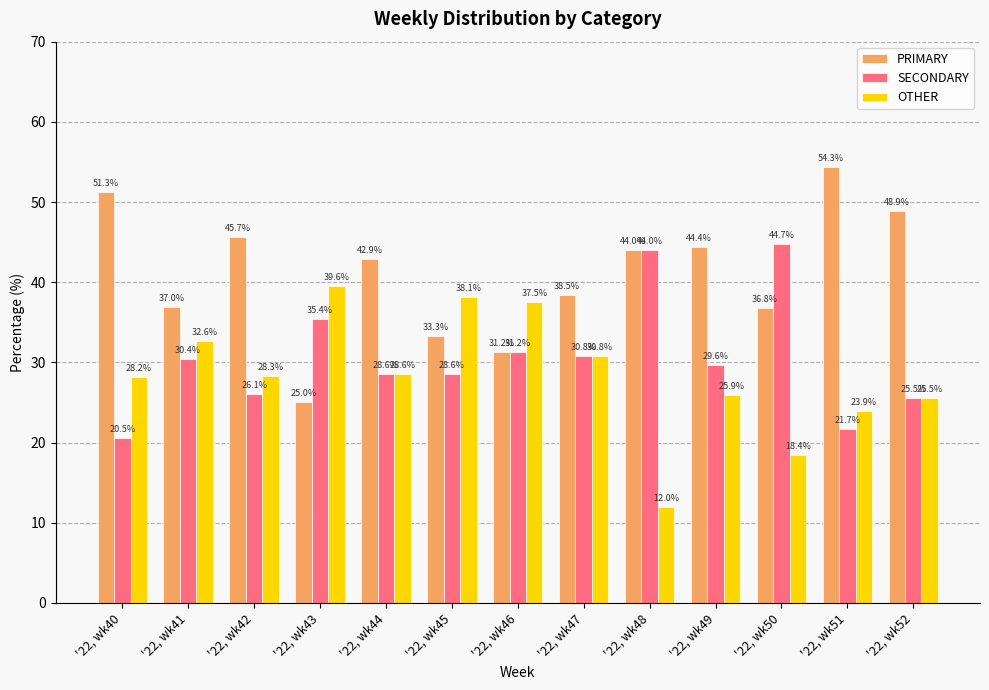

Where does the SECONDARY series first go above 29?

'22, wk41